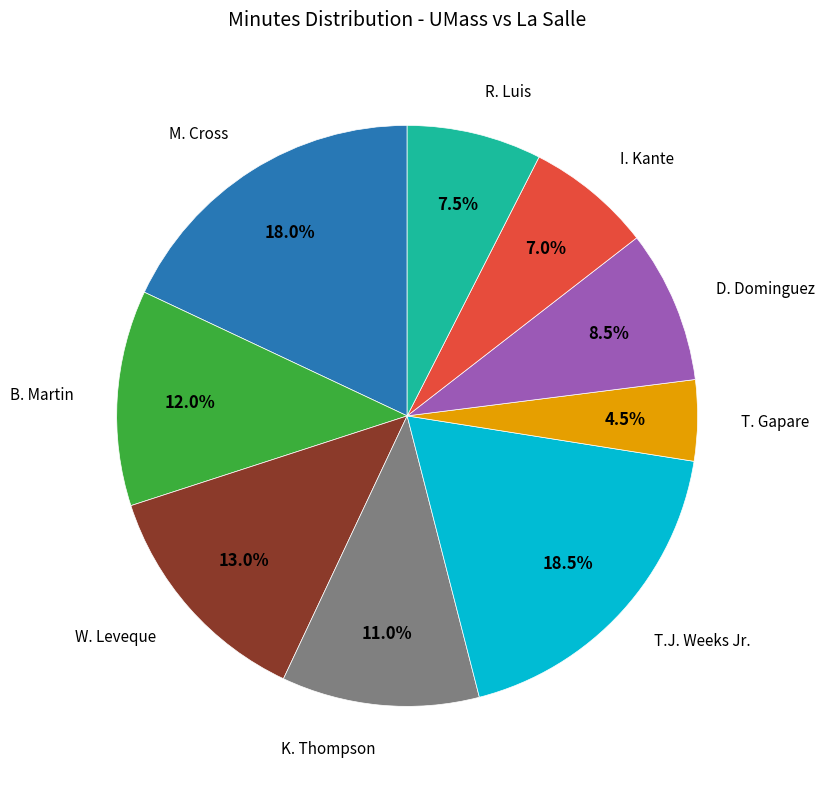

Is there a majority slice in this chart?

No